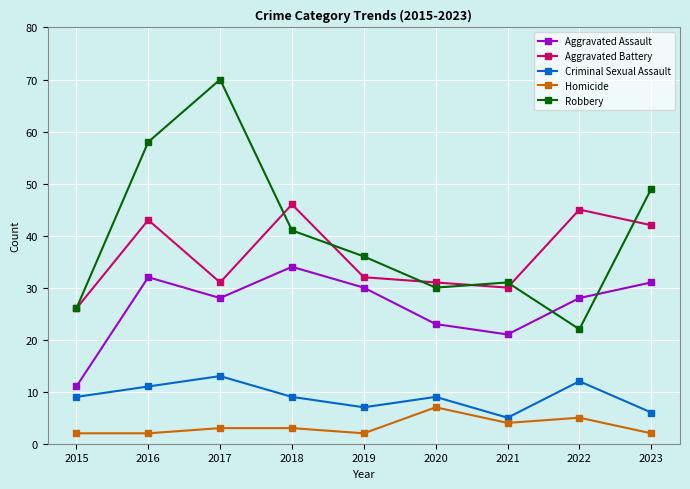

Where is the first local minimum for Robbery?

2020